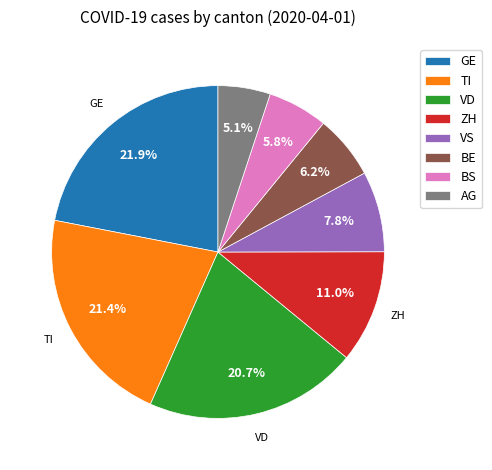

Which has a higher value, GE or BE?

GE